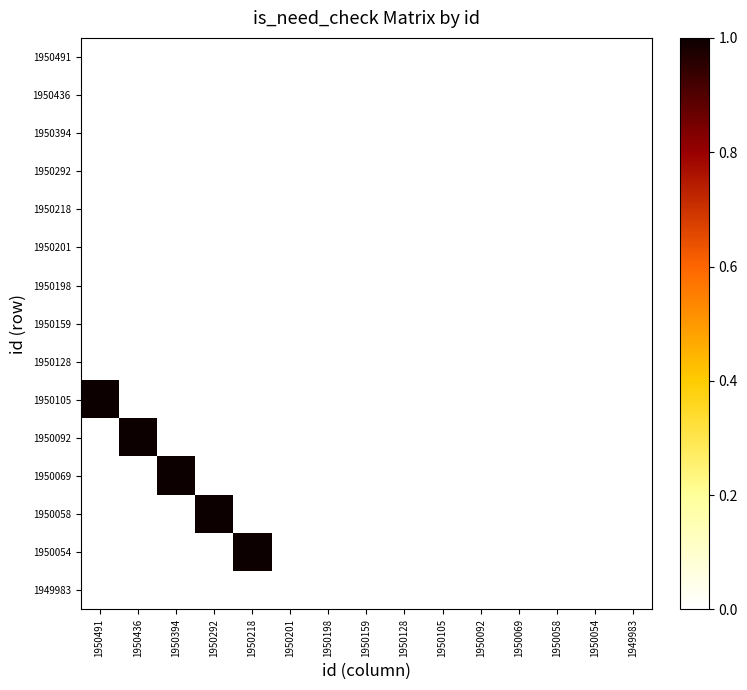

Which has a higher value, 1950092 or 1950201?

1950092